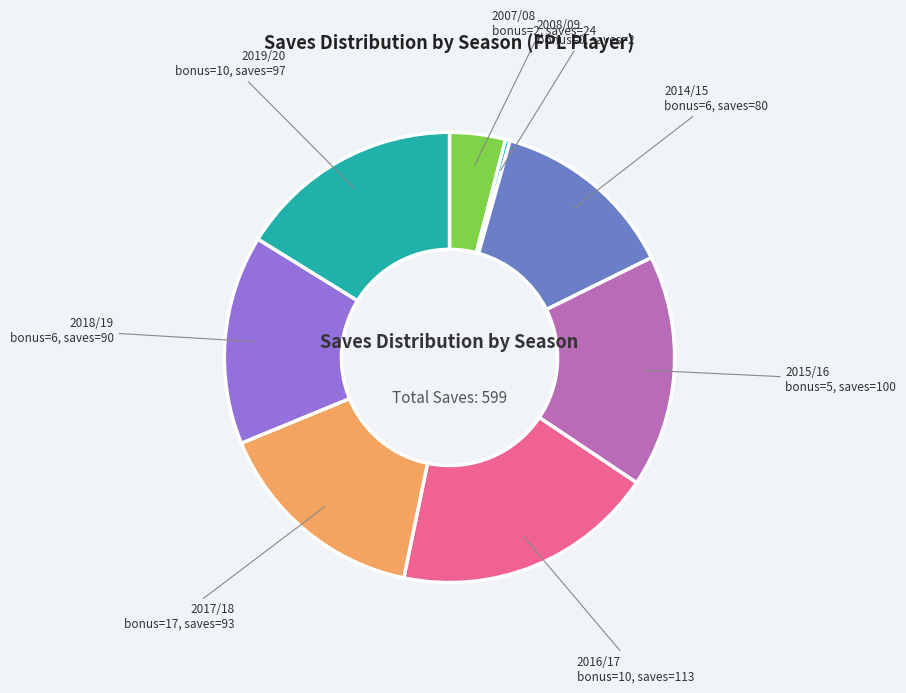

Which slice is the largest?

2016/17